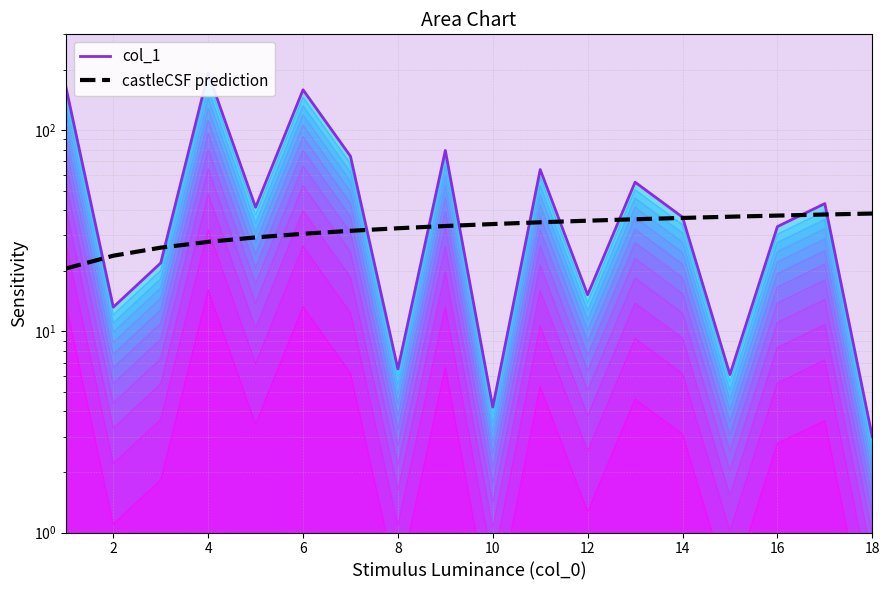

At which category does col_1 reach its first local valley?

2